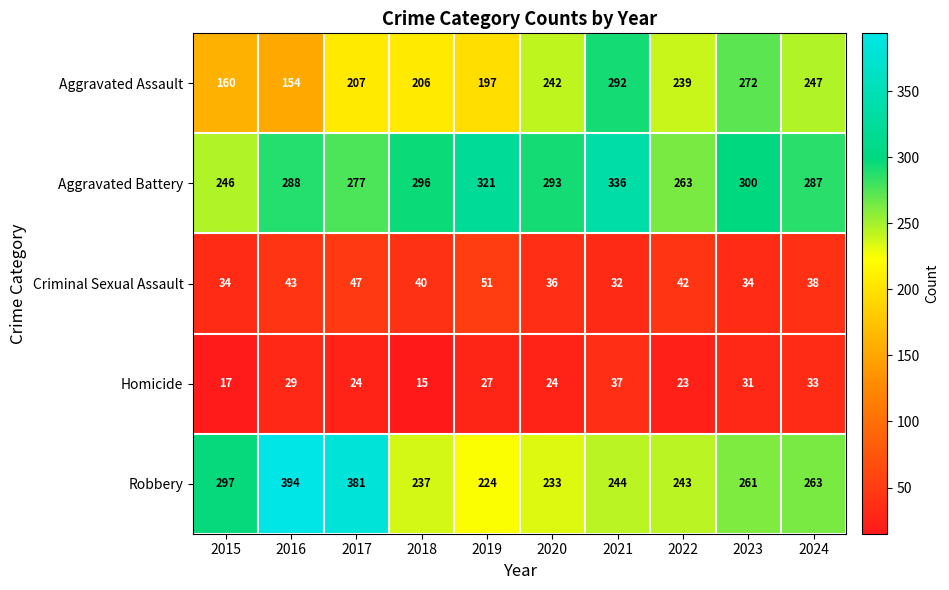

List the series in order of their peak value, lowest first.

Homicide, Criminal Sexual Assault, Aggravated Assault, Aggravated Battery, Robbery